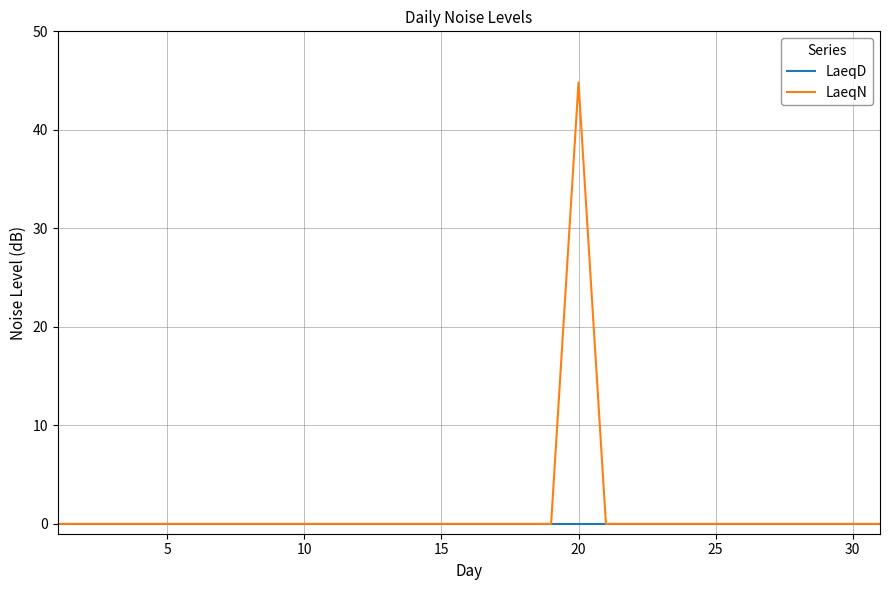

What are all the series names shown in the legend?

LaeqD, LaeqN